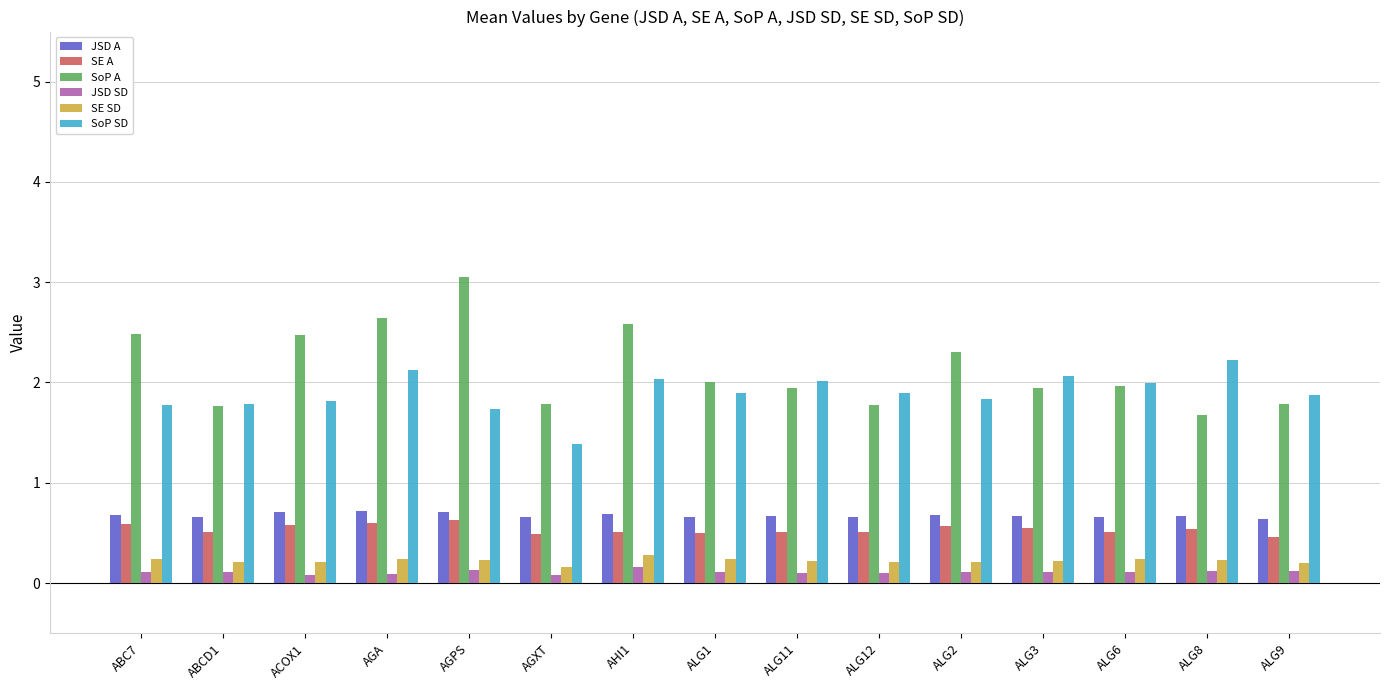

Which series has the largest range (max minus min)?

SoP A